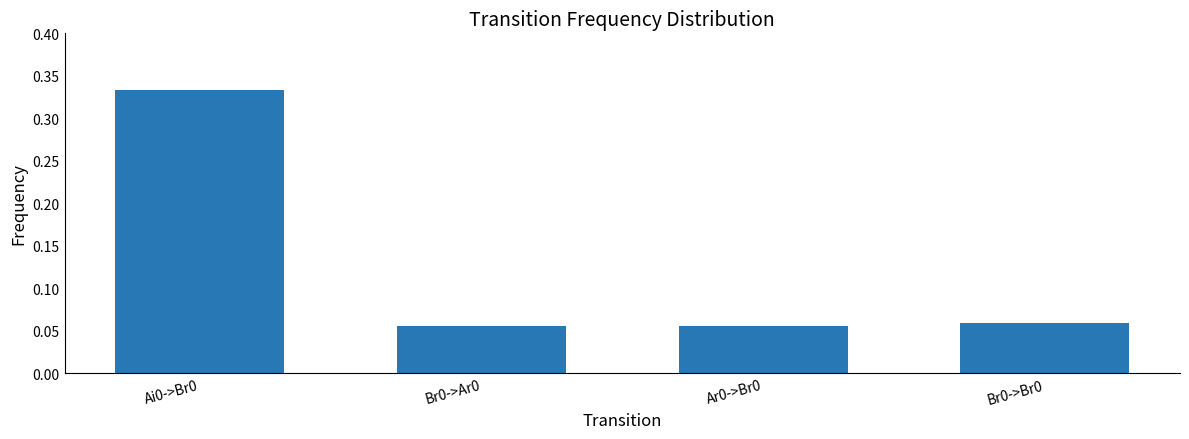

What position from the left is Br0->Br0?

4